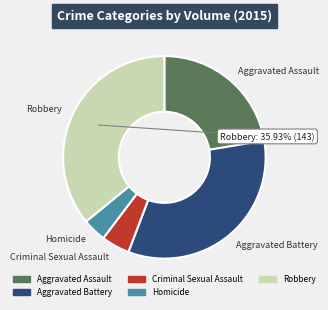

Count the number of slices in the pie.

5